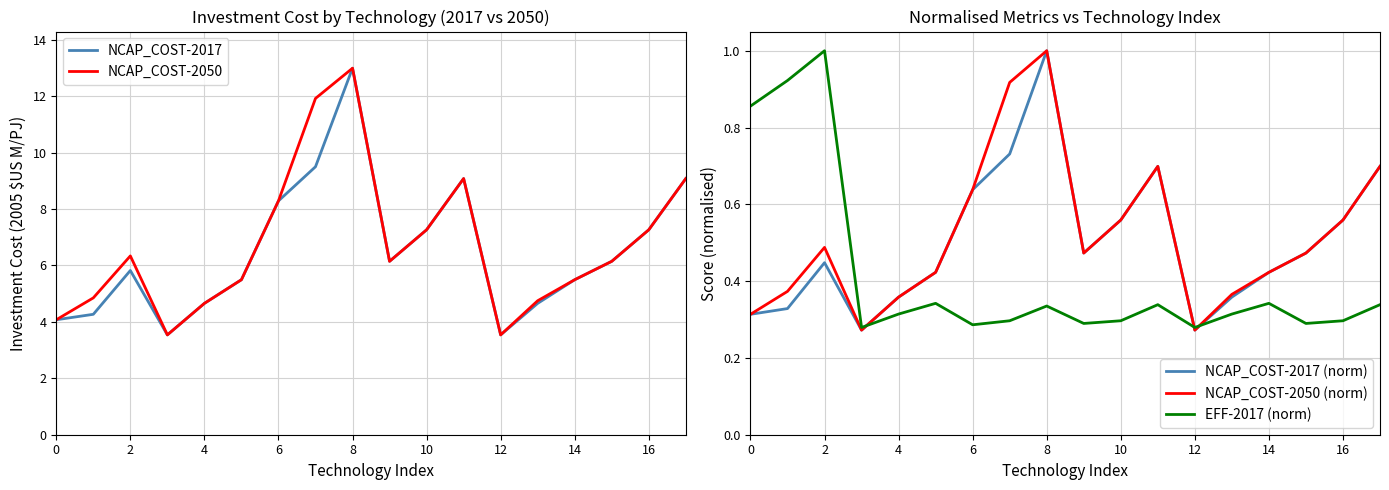

Is the value of EFF-2017 (norm) at 12 greater than the value of NCAP_COST-2050 (norm) at 12?

No